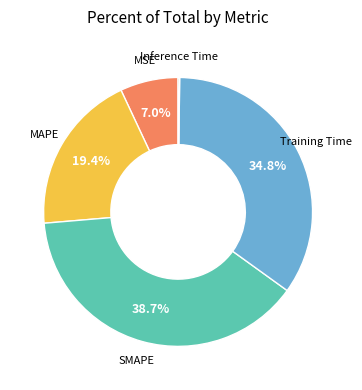

Does any single category account for the majority?

No